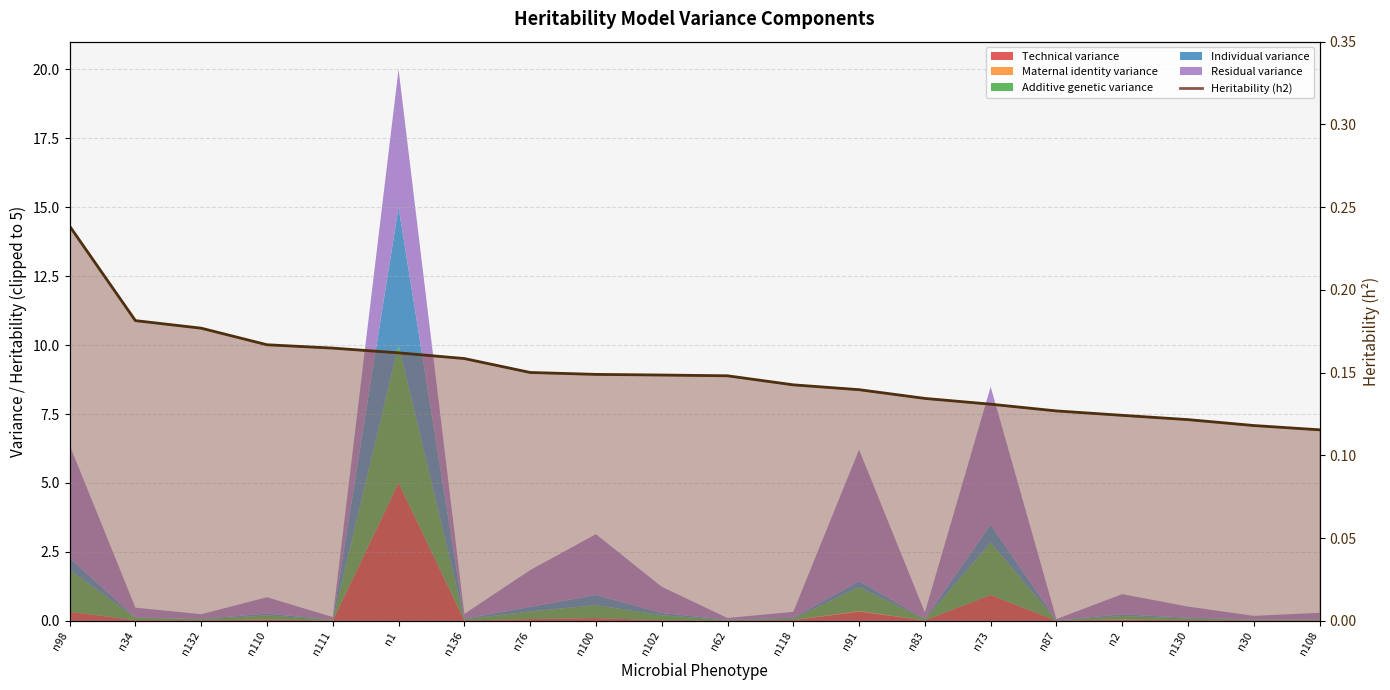

What is the label of the 19th point from the right?

n34